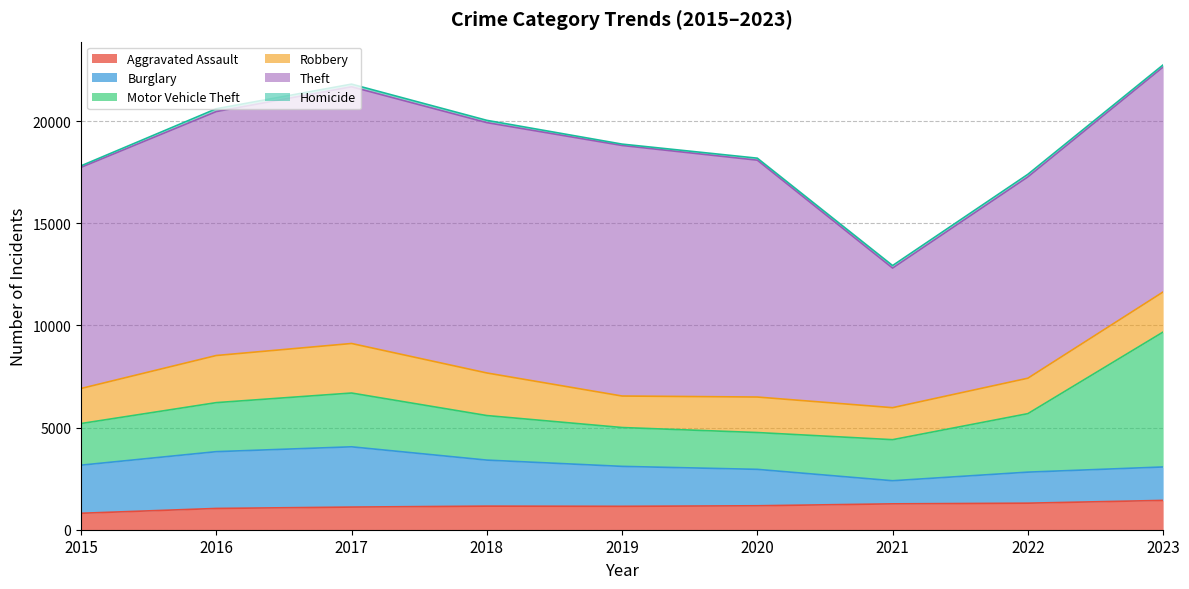

How many interior local peaks does the Theft series have?

2